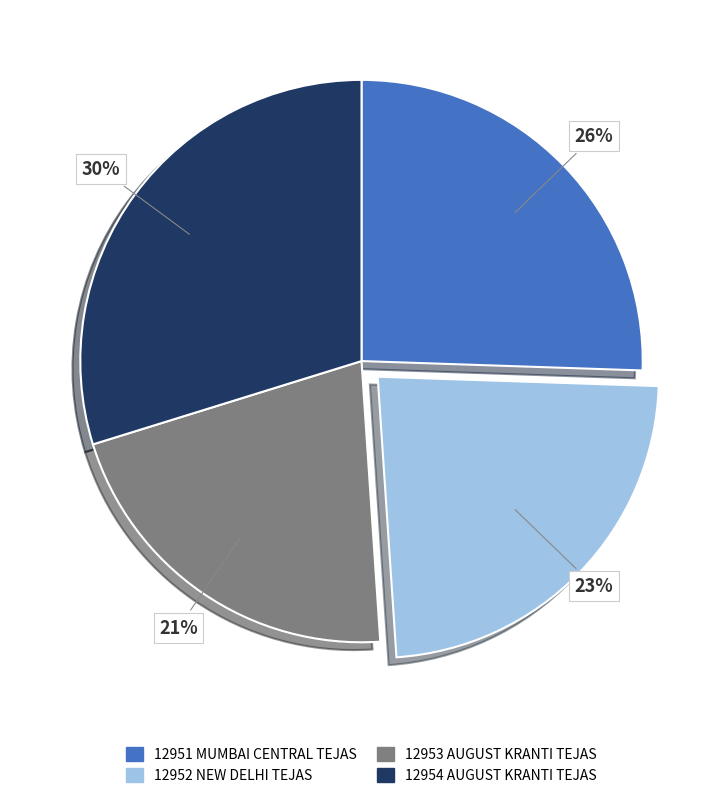

Is there any slice that represents more than half of the pie?

No